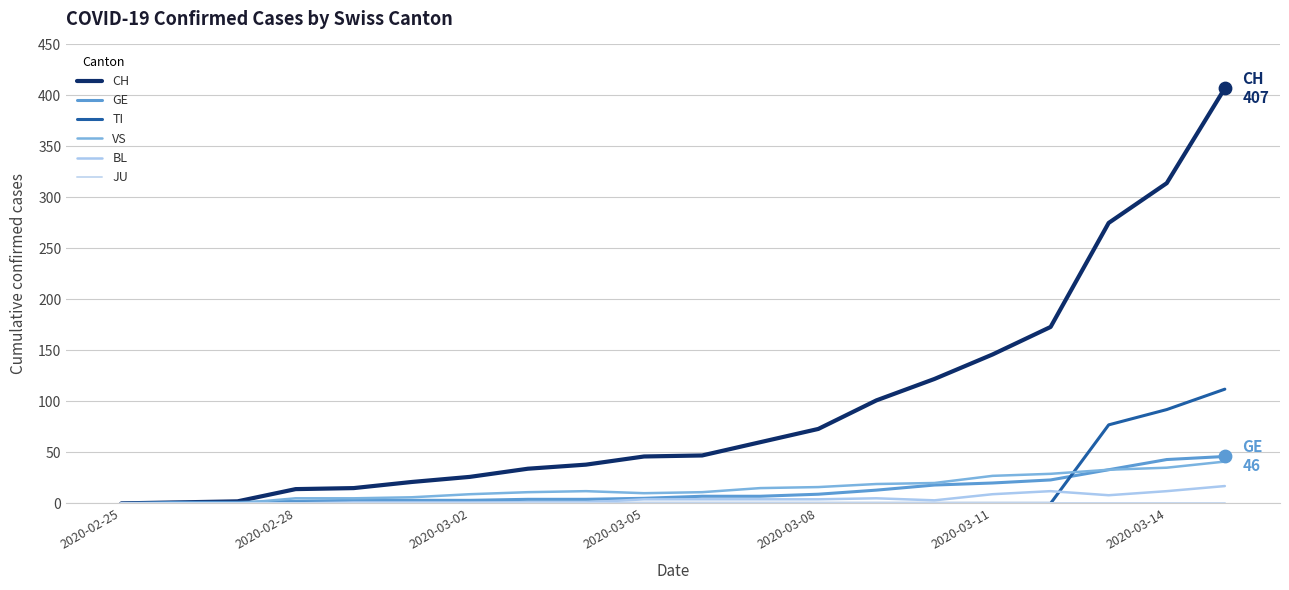

Is this an area chart (filled region under the line)?

No